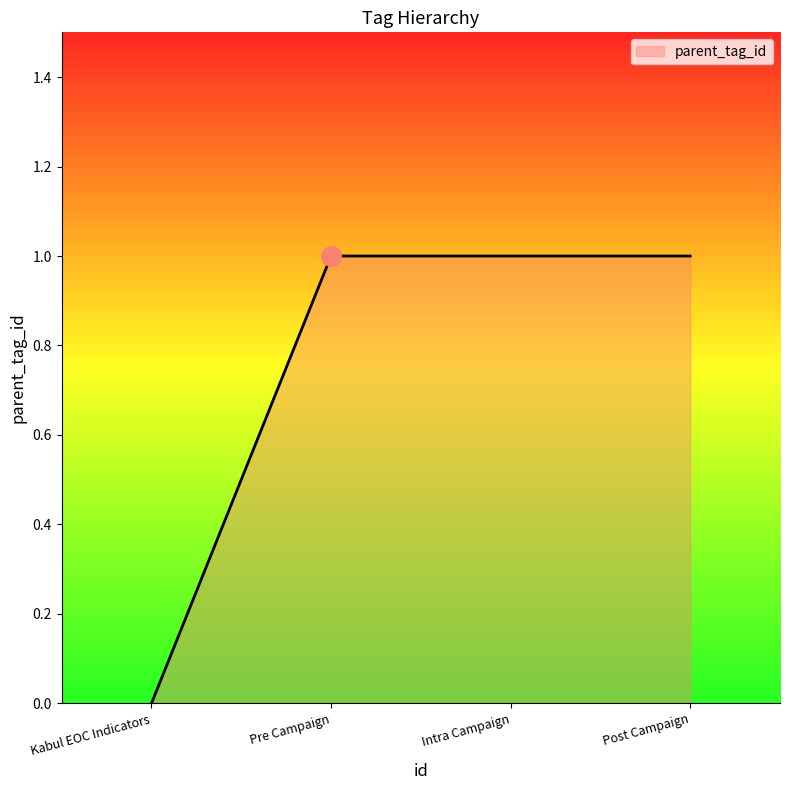

Is it true that the value at Post Campaign is 2?

False